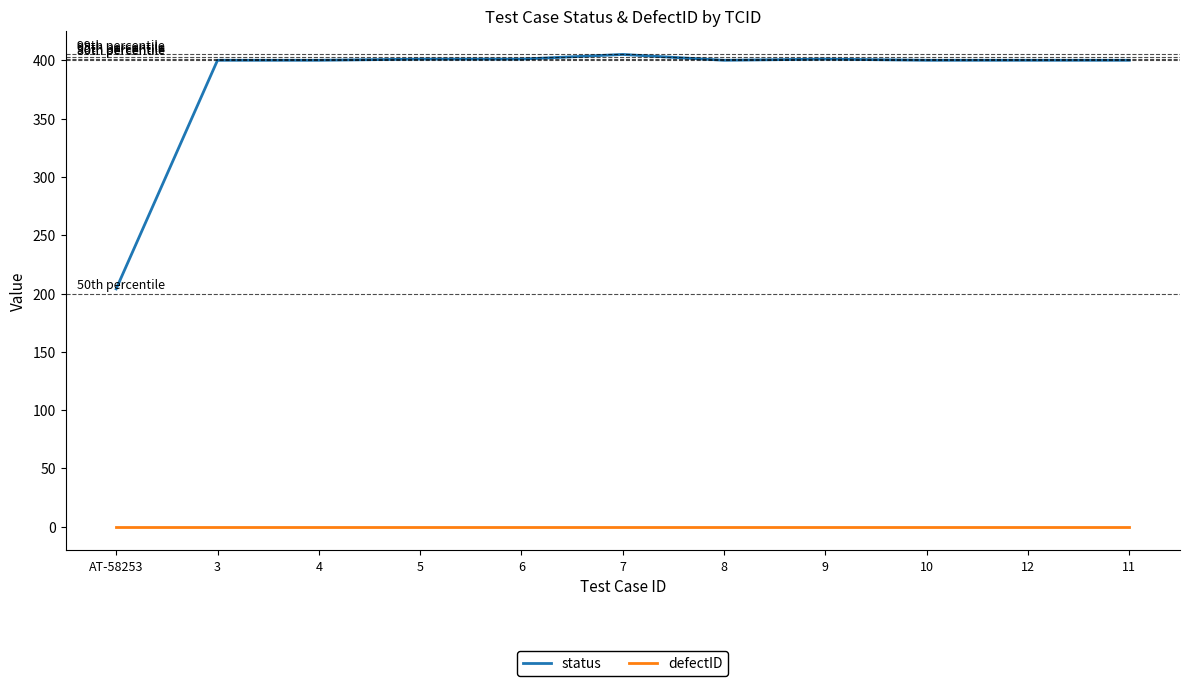

What is the maximum value for status?

405